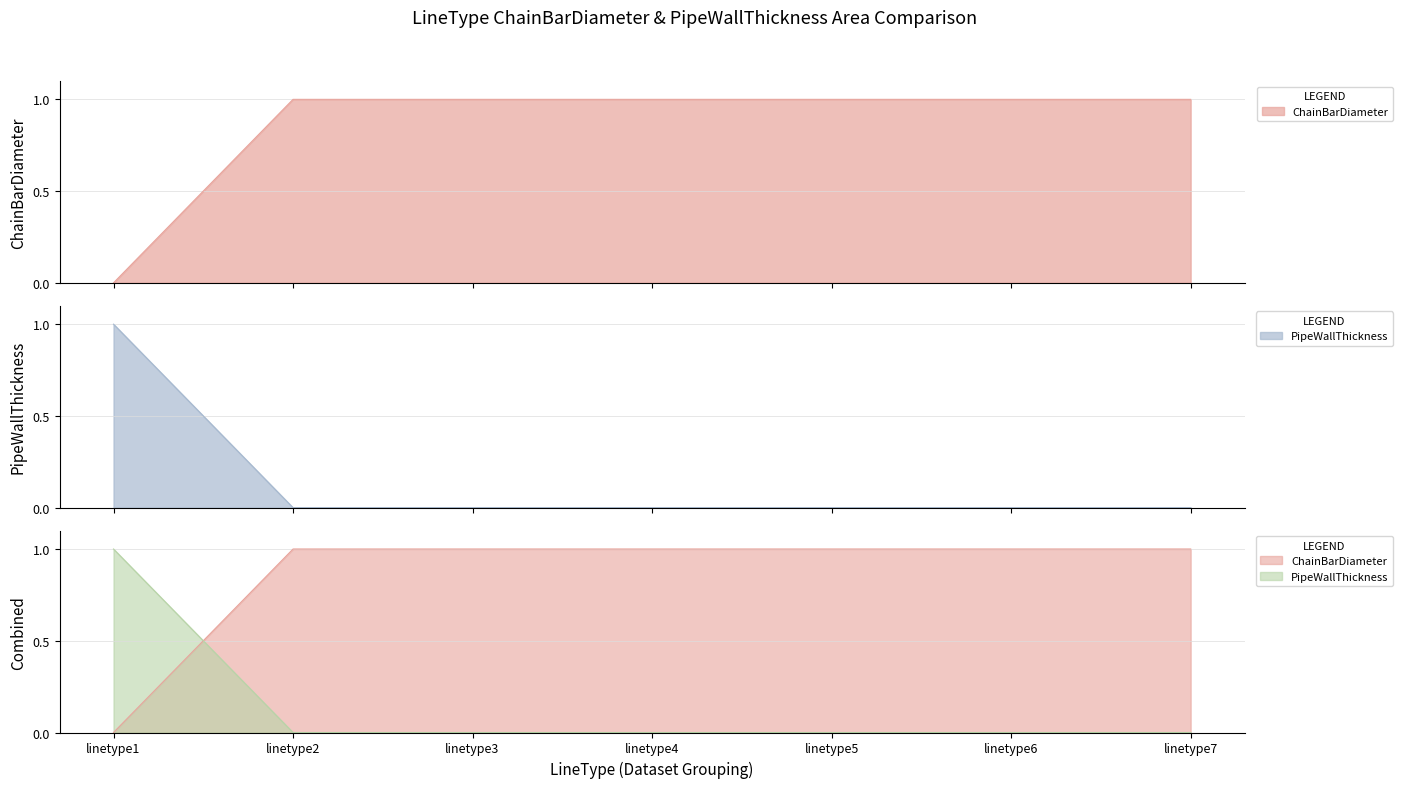

True or false: ChainBarDiameter and PipeWallThickness cross at least once.

False